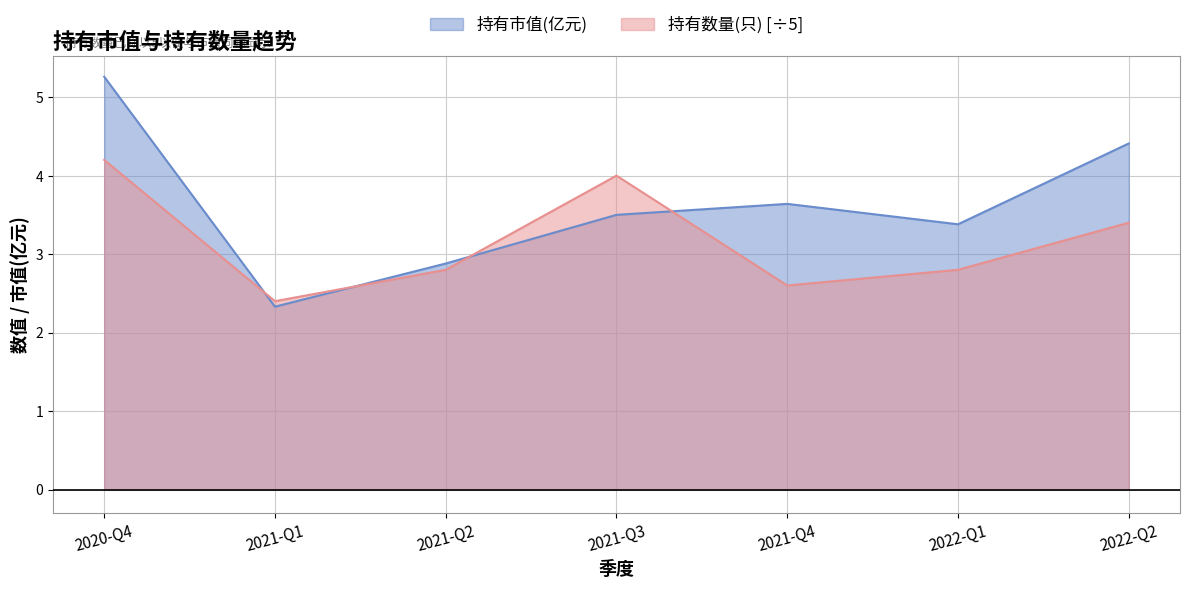

Rank the series by their average value, from lowest to highest.

持有数量(只) [÷5], 持有市值(亿元)